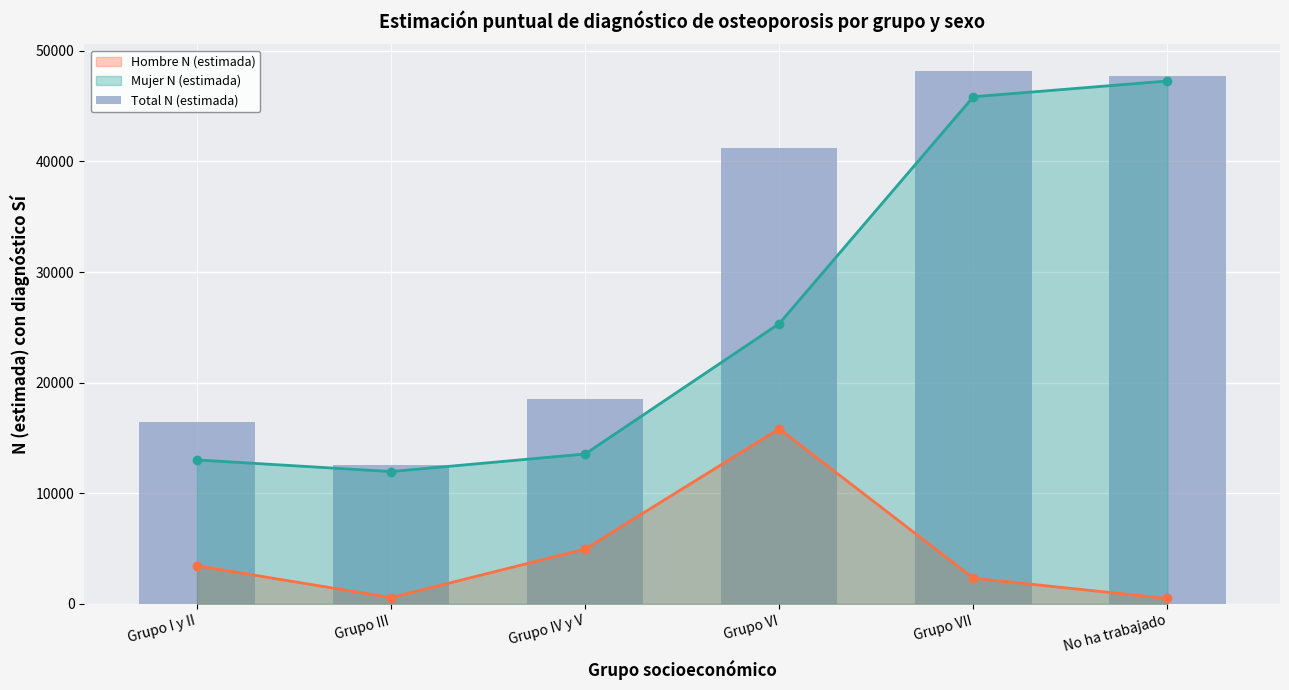

How many bars are there in total?

6